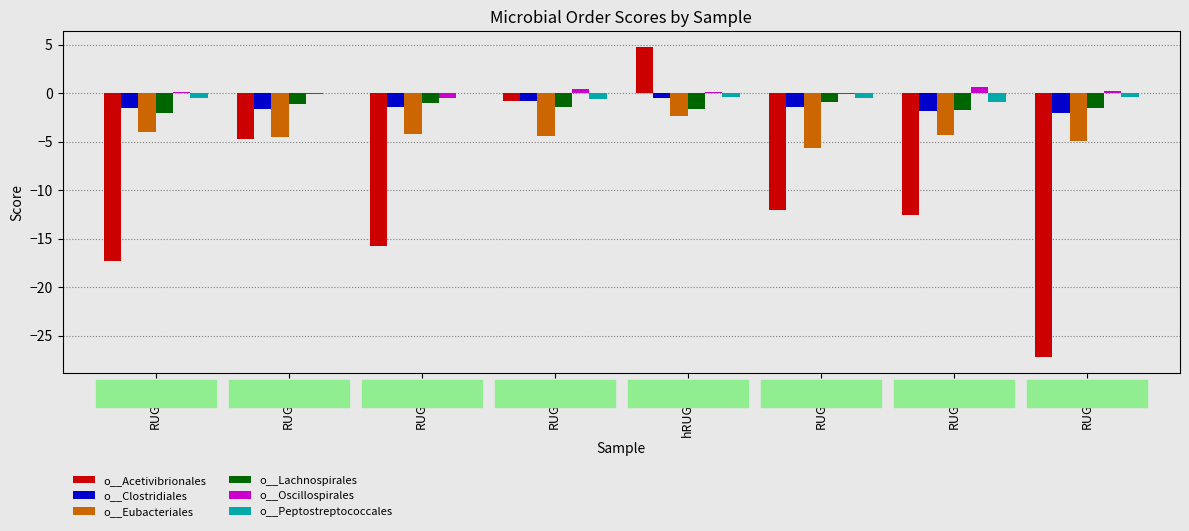

Reading left to right, what are all the values shown in this chart?

o__Acetivibrionales: -17.3	-4.8	-15.7	-0.8	4.8	-12.1	-12.6	-27.2
o__Clostridiales: -1.5	-1.7	-1.5	-0.9	-0.5	-1.4	-1.9	-2.1
o__Eubacteriales: -4.0	-4.6	-4.2	-4.4	-2.4	-5.7	-4.3	-4.9
o__Lachnospirales: -2.0	-1.1	-1.0	-1.5	-1.7	-0.9	-1.7	-1.5
o__Oscillospirales: 0.1	-0.1	-0.5	0.4	0.2	-0.1	0.6	0.2
o__Peptostreptococcales: -0.5	-0.0	0.0	-0.6	-0.5	-0.5	-1.0	-0.4